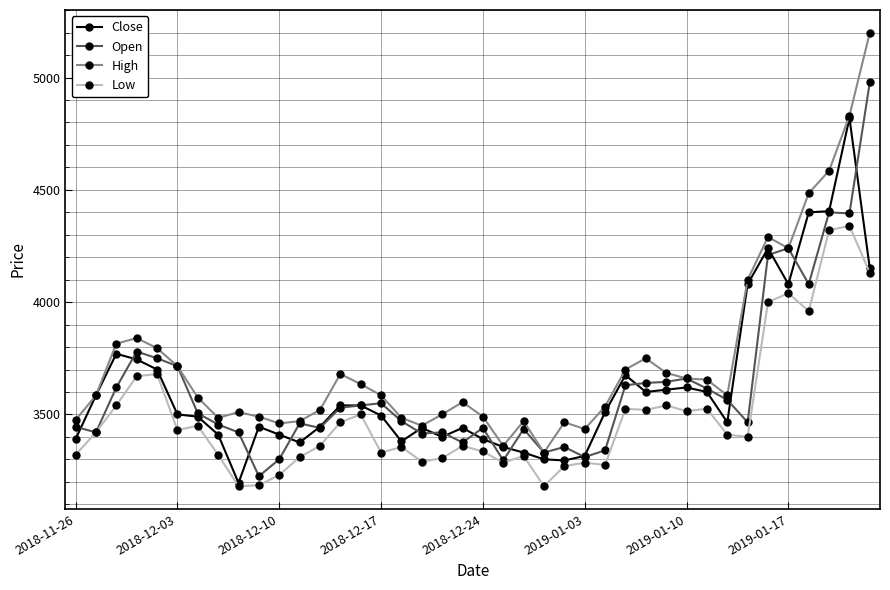

What is the maximum value shown in the chart?

5200